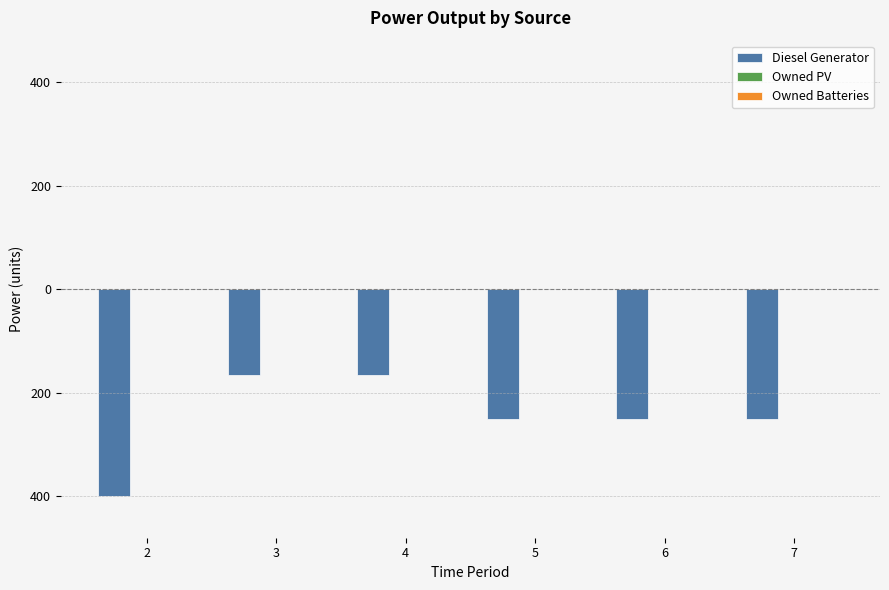

Does the chart contain any negative values?

Yes